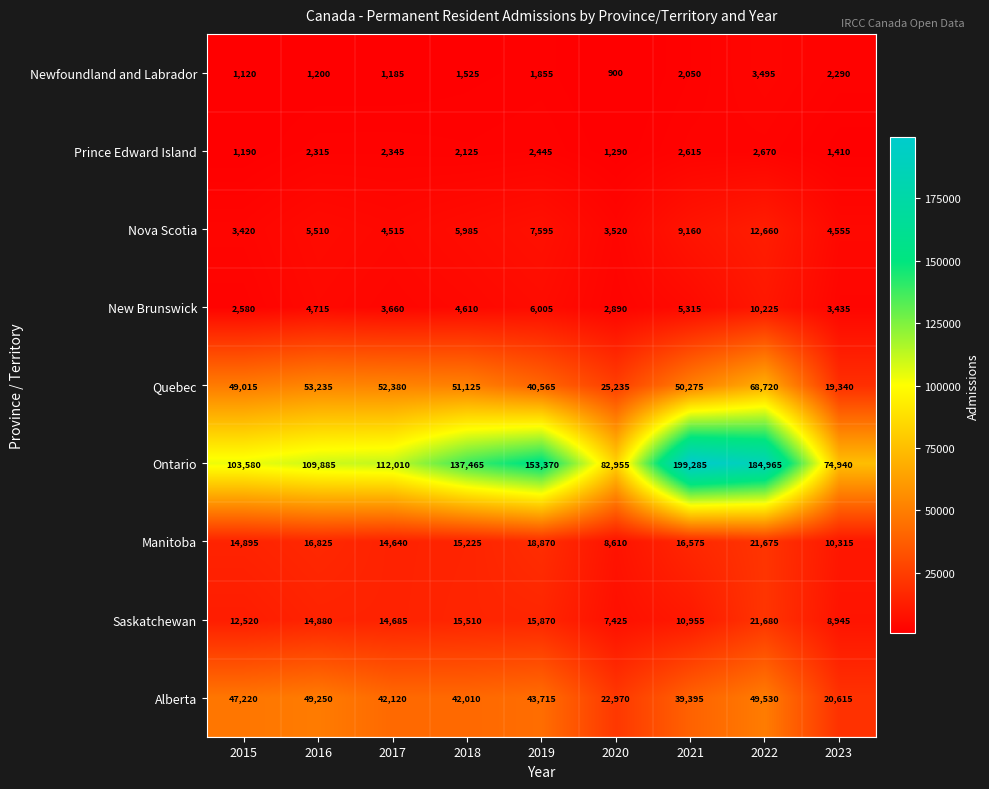

At which category is the sum across all series the highest?

2022